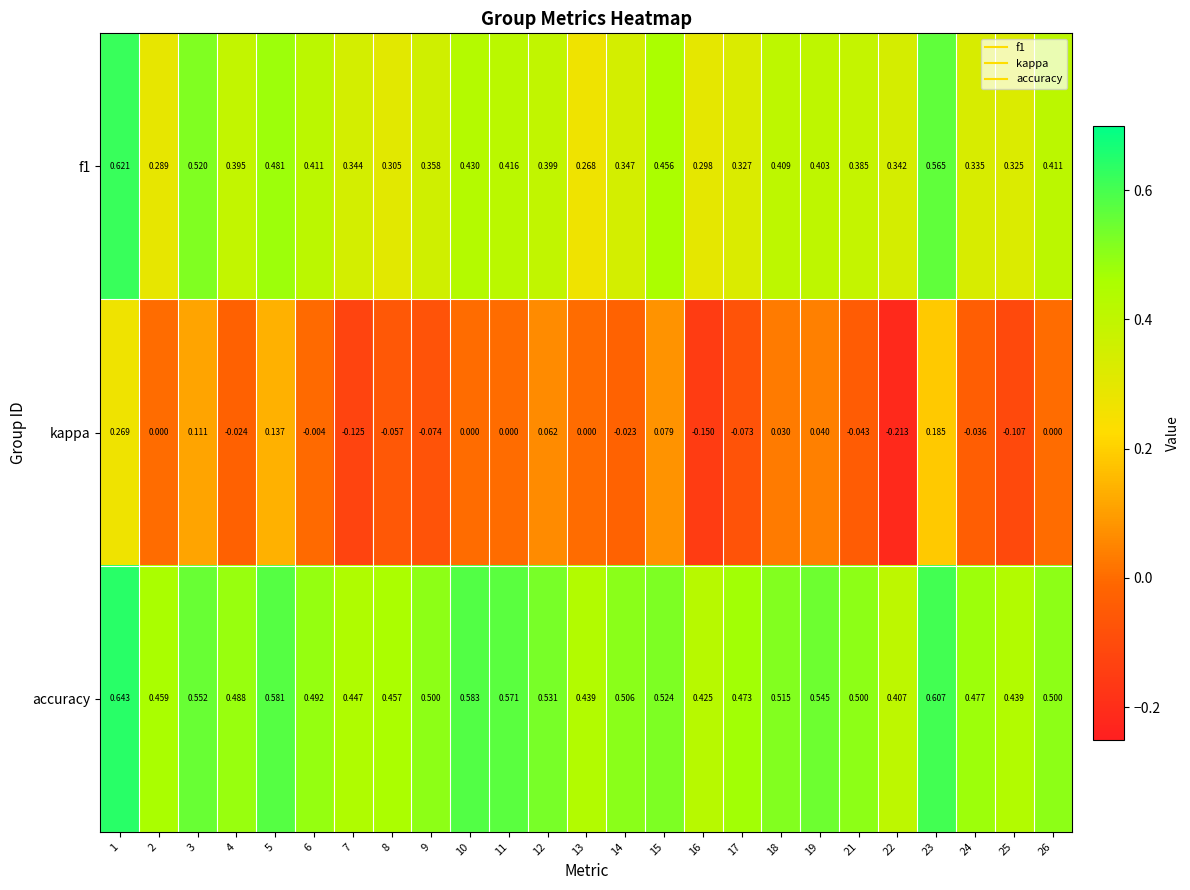

Rank the series by their maximum value, from lowest to highest.

kappa, f1, accuracy